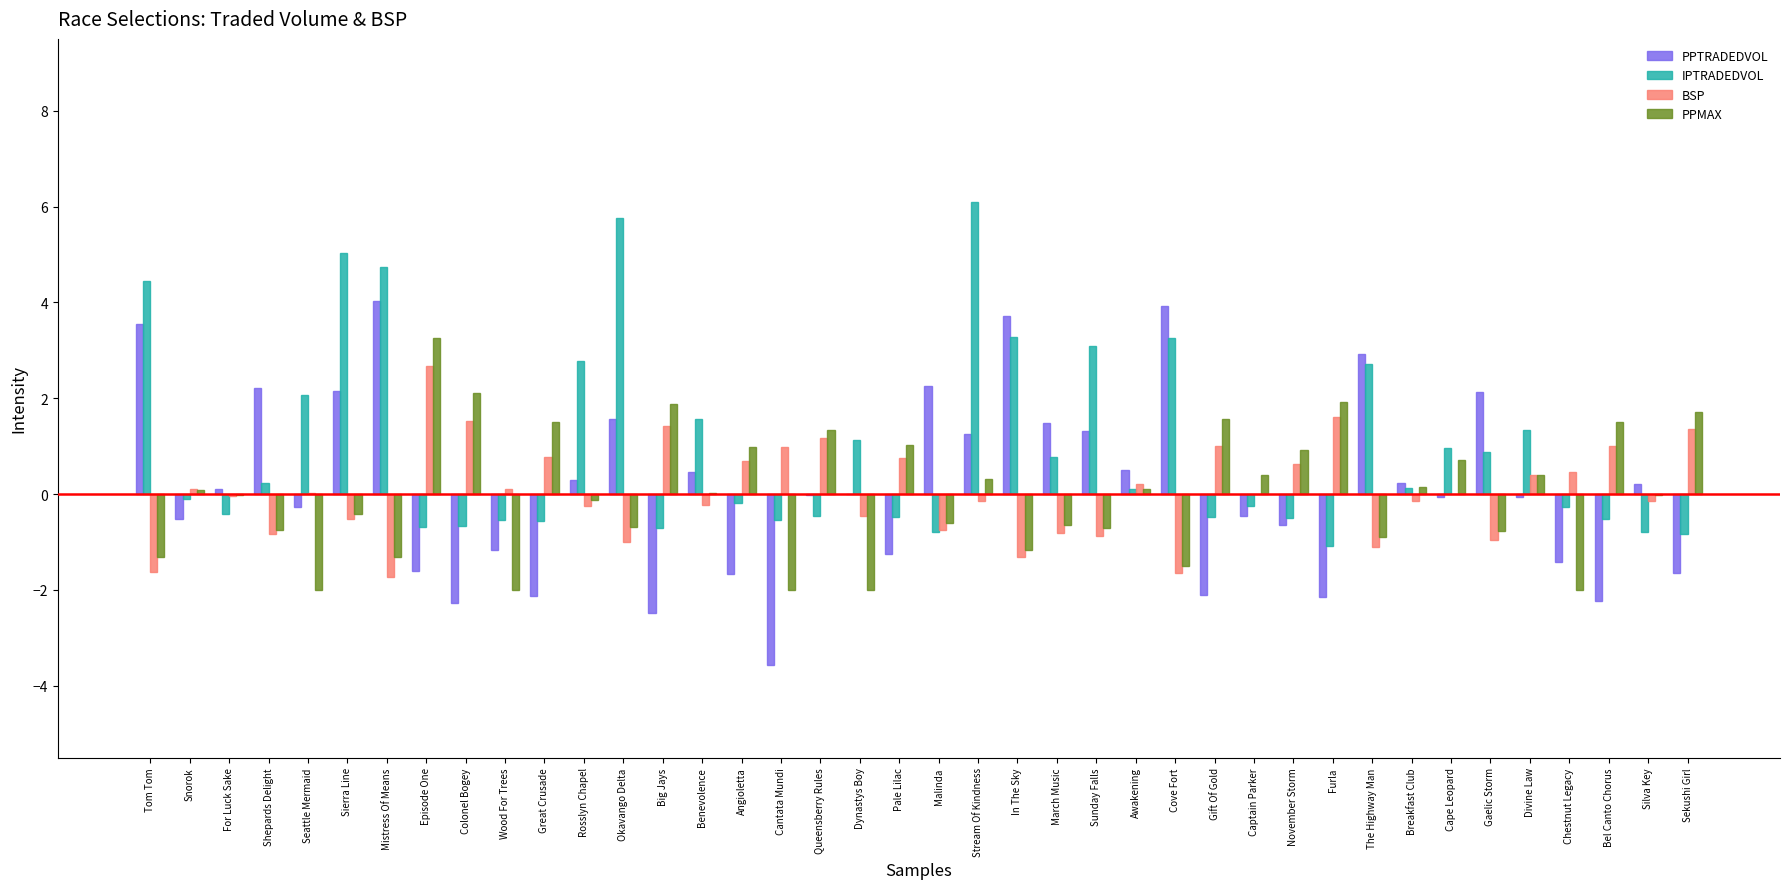

What is the average value of the BSP series?

0.1